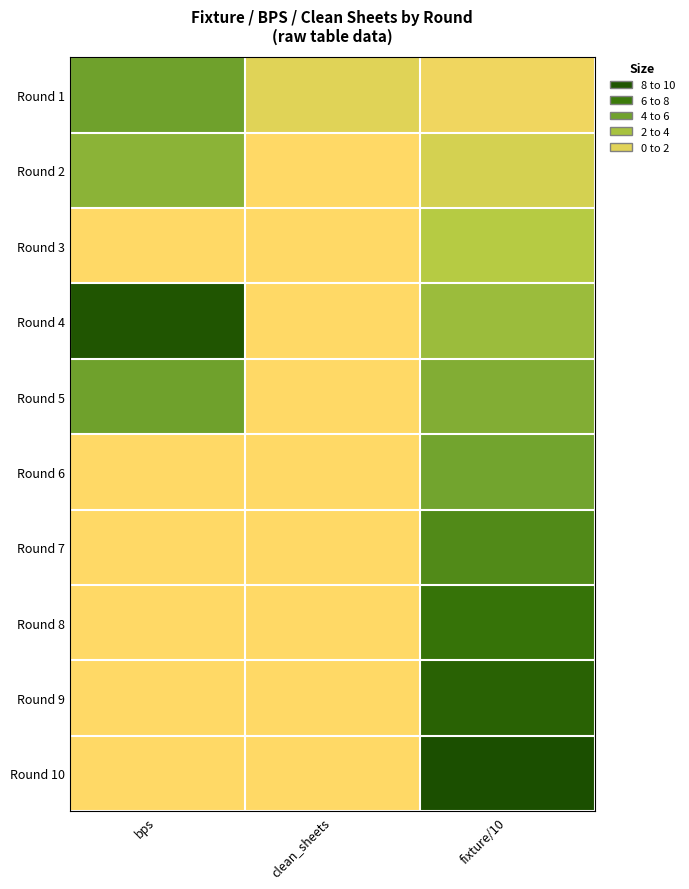

Reading left to right, list all the values displayed in this chart.

Round 1: bps=5.0	clean_sheets=1.0	fixture/10=0.5
Round 2: bps=4.0	clean_sheets=0.0	fixture/10=1.4
Round 3: bps=0.0	clean_sheets=0.0	fixture/10=2.4
Round 4: bps=9.0	clean_sheets=0.0	fixture/10=3.4
Round 5: bps=5.0	clean_sheets=0.0	fixture/10=4.3
Round 6: bps=0.0	clean_sheets=0.0	fixture/10=4.9
Round 7: bps=0.0	clean_sheets=0.0	fixture/10=6.2
Round 8: bps=0.0	clean_sheets=0.0	fixture/10=7.4
Round 9: bps=0.0	clean_sheets=0.0	fixture/10=8.3
Round 10: bps=0.0	clean_sheets=0.0	fixture/10=9.4